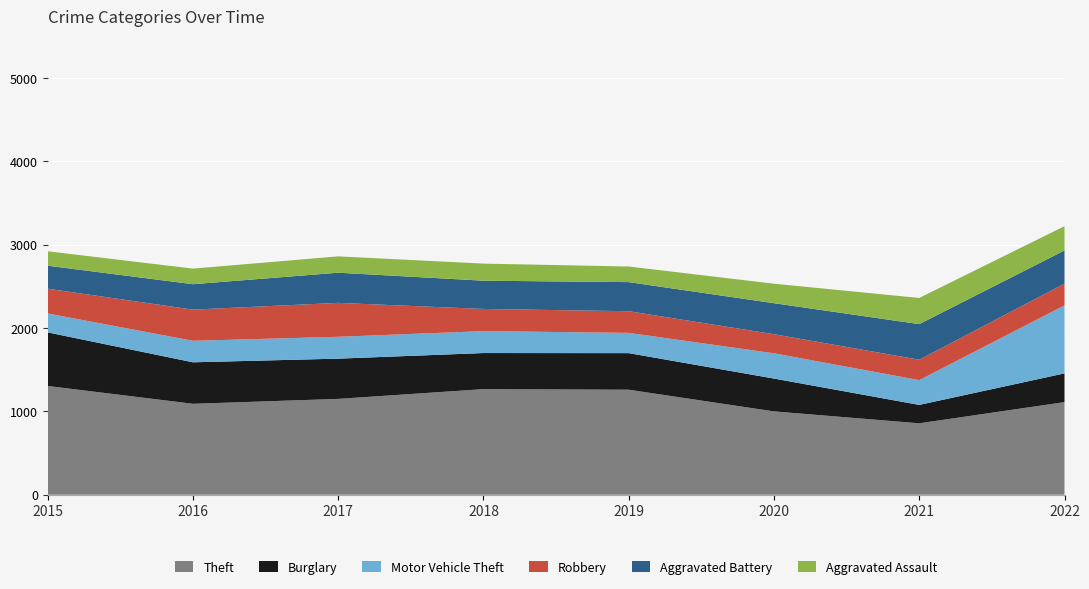

Reading right to left, list all the values displayed in this chart.

Theft: 2022=1111	2021=857	2020=1000	2019=1260	2018=1267	2017=1150	2016=1091	2015=1305
Burglary: 2022=345	2021=221	2020=394	2019=439	2018=433	2017=483	2016=498	2015=643
Motor Vehicle Theft: 2022=816	2021=297	2020=303	2019=243	2018=263	2017=262	2016=258	2015=227
Robbery: 2022=261	2021=245	2020=229	2019=260	2018=266	2017=407	2016=374	2015=297
Aggravated Battery: 2022=398	2021=427	2020=372	2019=349	2018=339	2017=362	2016=305	2015=276
Aggravated Assault: 2022=291	2021=314	2020=234	2019=187	2018=205	2017=196	2016=187	2015=173